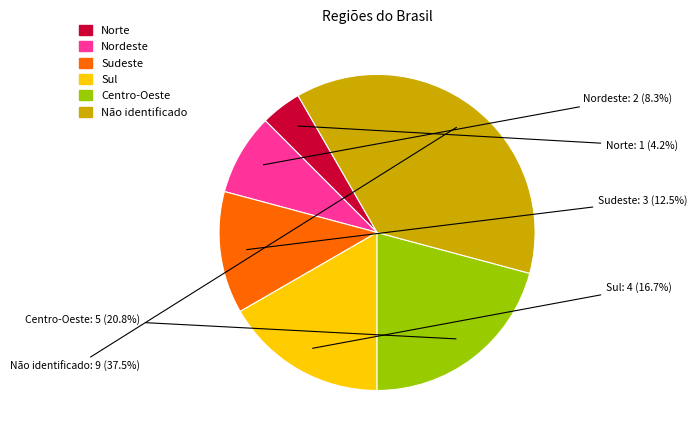

Do Nordeste and Não identificado together represent more than half of the pie?

No